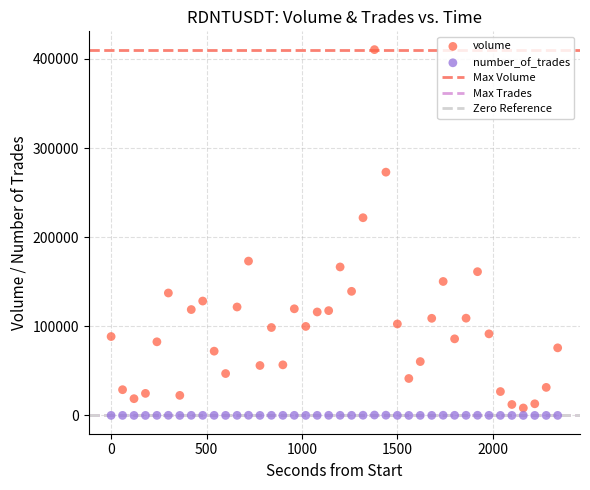

Which series contains the lowest Y value?

number_of_trades